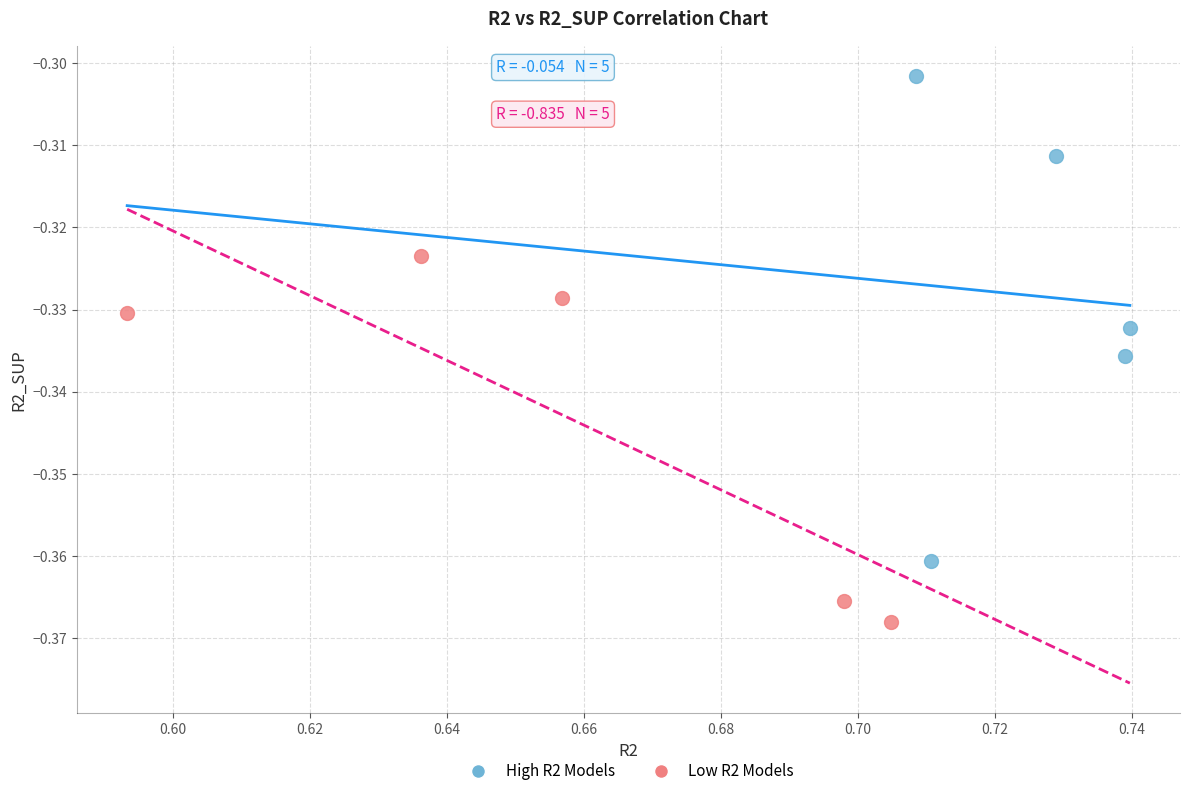

Which series has the widest spread of Y values?

High R2 Models